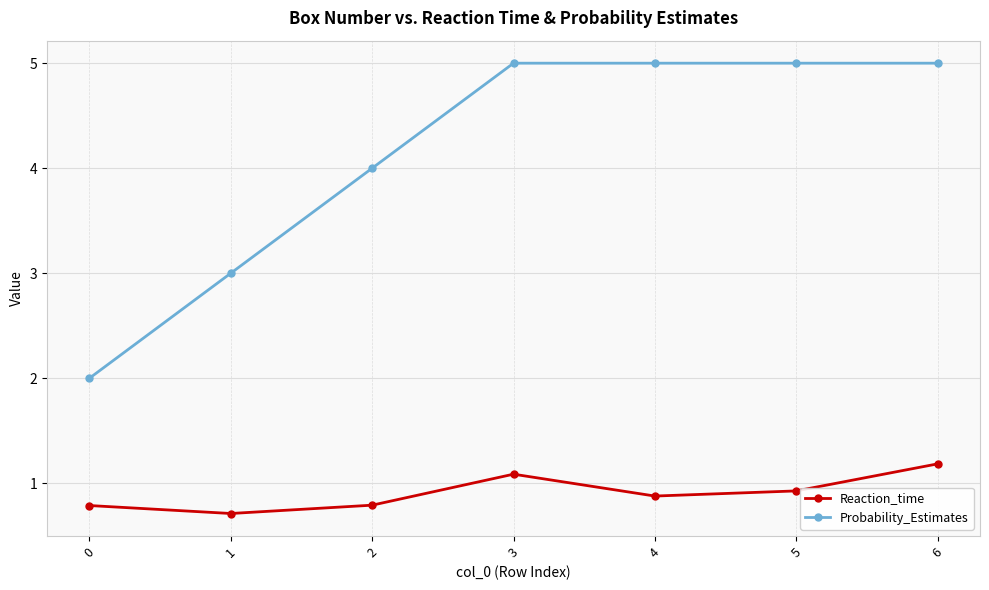

What is the lowest value of the Probability_Estimates series?

2.0